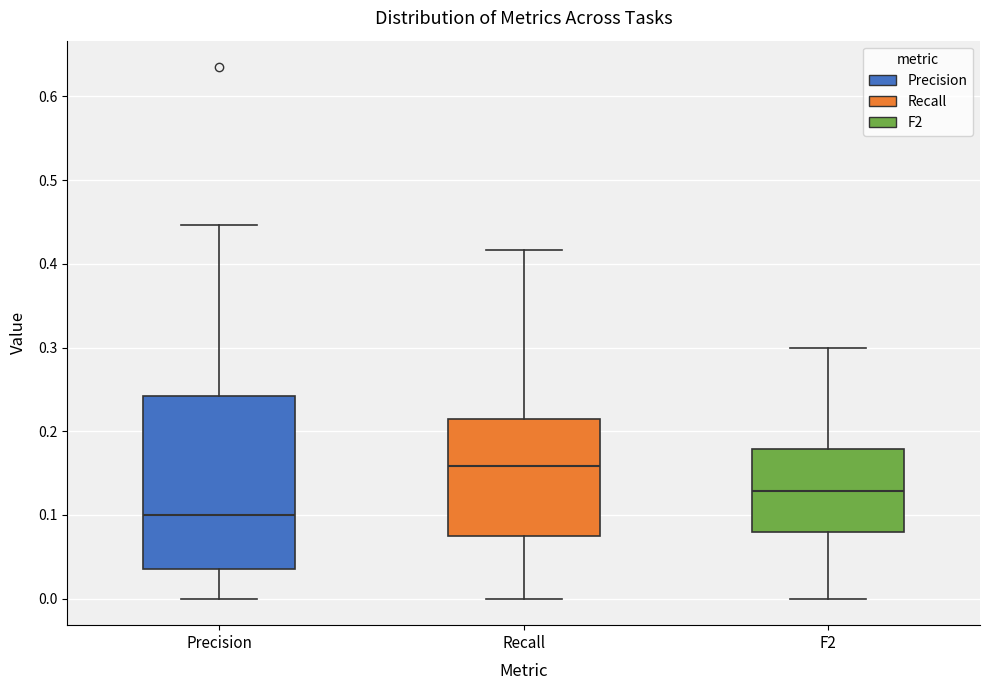

Reading left to right, transcribe this box plot: for each box, give where its median line is, the range the box spans, and where its two whiskers end, as read against the y-axis. The values are not printed on the chart, so give them approximately, as read against the axis.

Precision: median 0.10, box 0.04 to 0.24, whiskers 0.00 to 0.45
Recall: median 0.16, box 0.07 to 0.21, whiskers 0.00 to 0.42
F2: median 0.13, box 0.08 to 0.18, whiskers 0.00 to 0.30